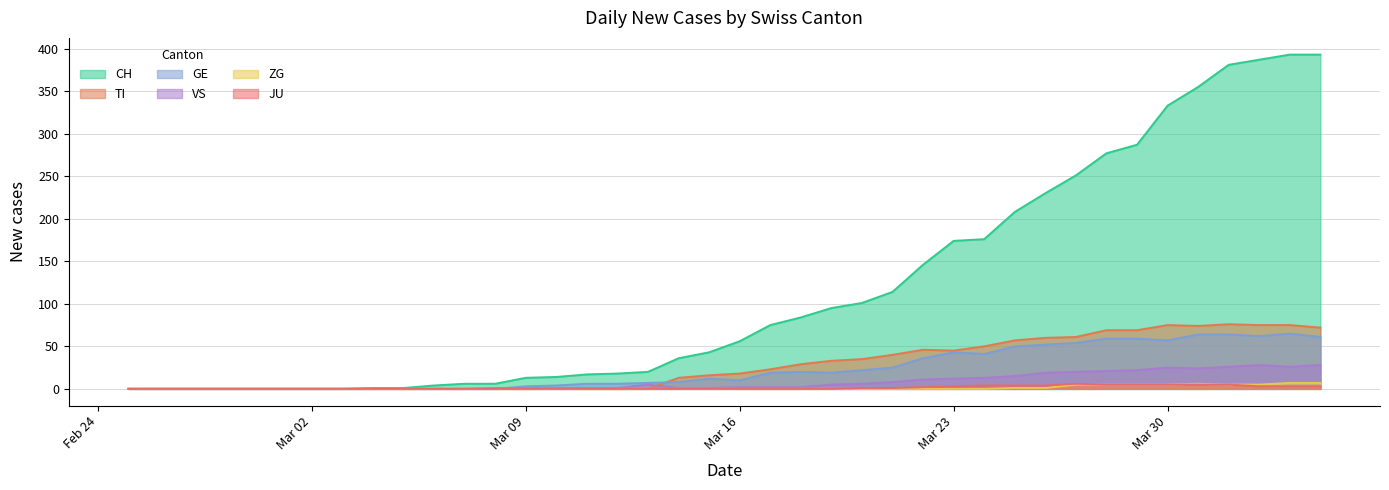

True or false: JU and TI intersect in this chart.

False